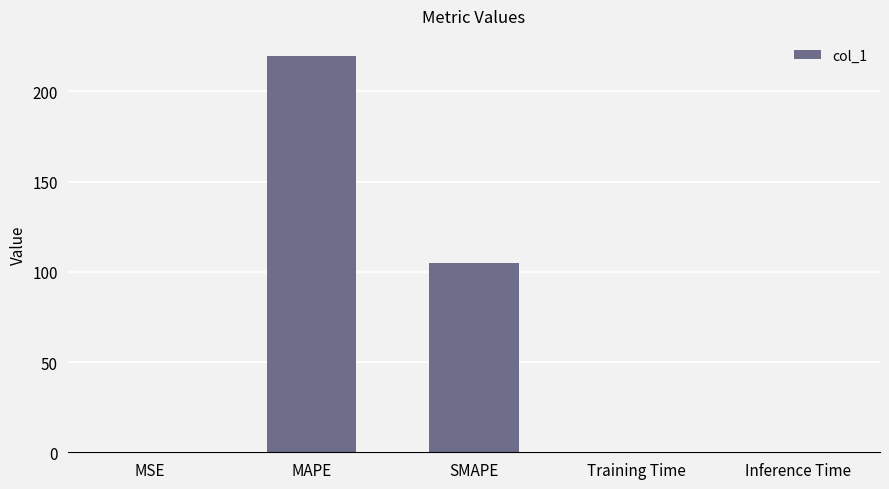

The chart shows a value of 0.0 at Training Time. True or false?

True